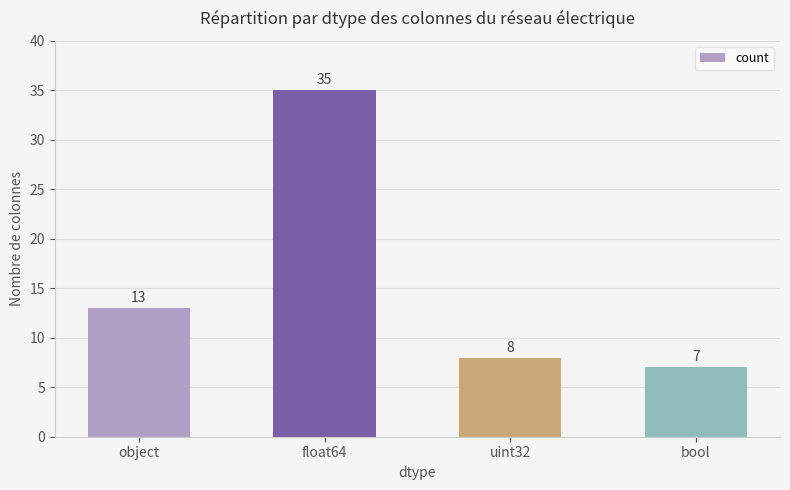

Reading right to left, transcribe all the data shown in this chart.

bool=7	uint32=8	float64=35	object=13